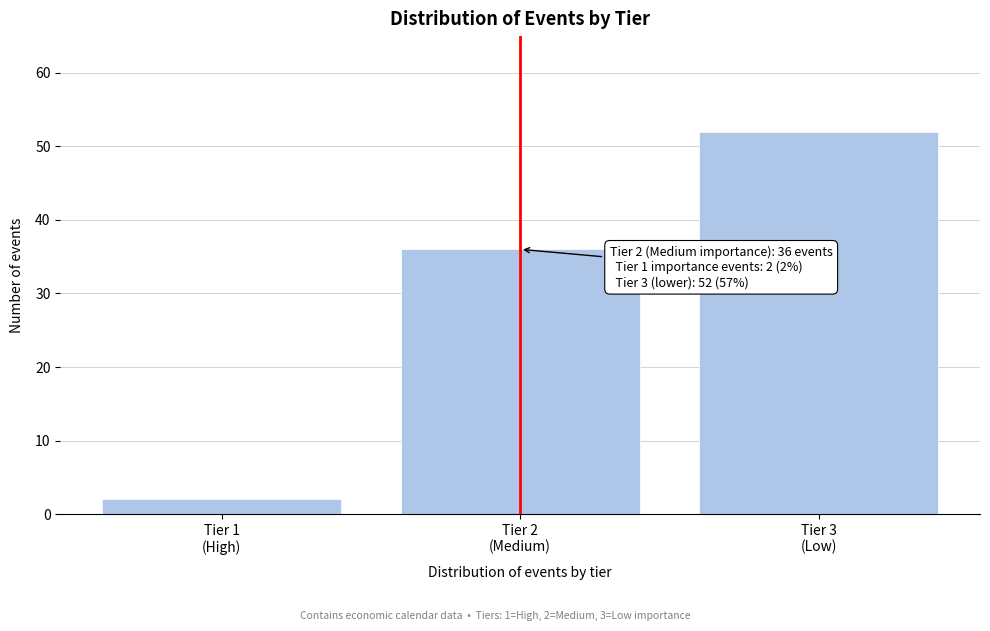

Reading left to right, extract all data points from this chart.

2	36	52